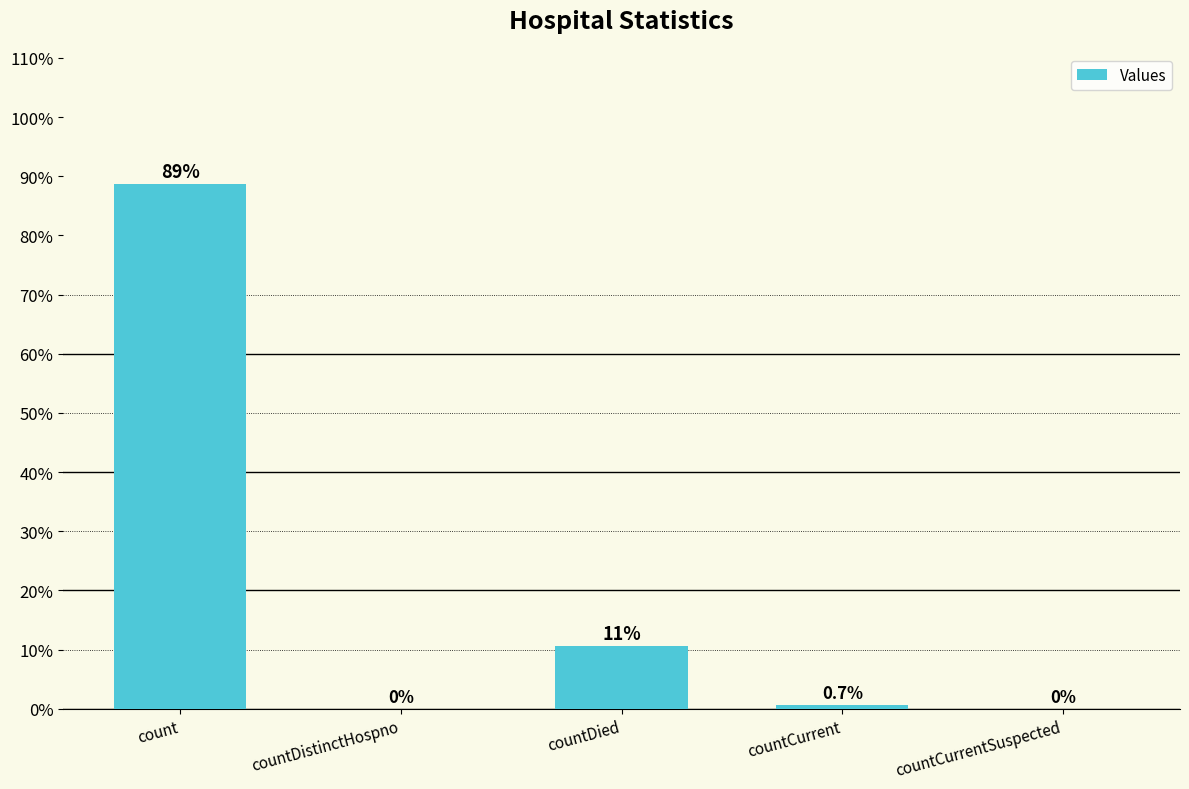

How many values are above zero?

3